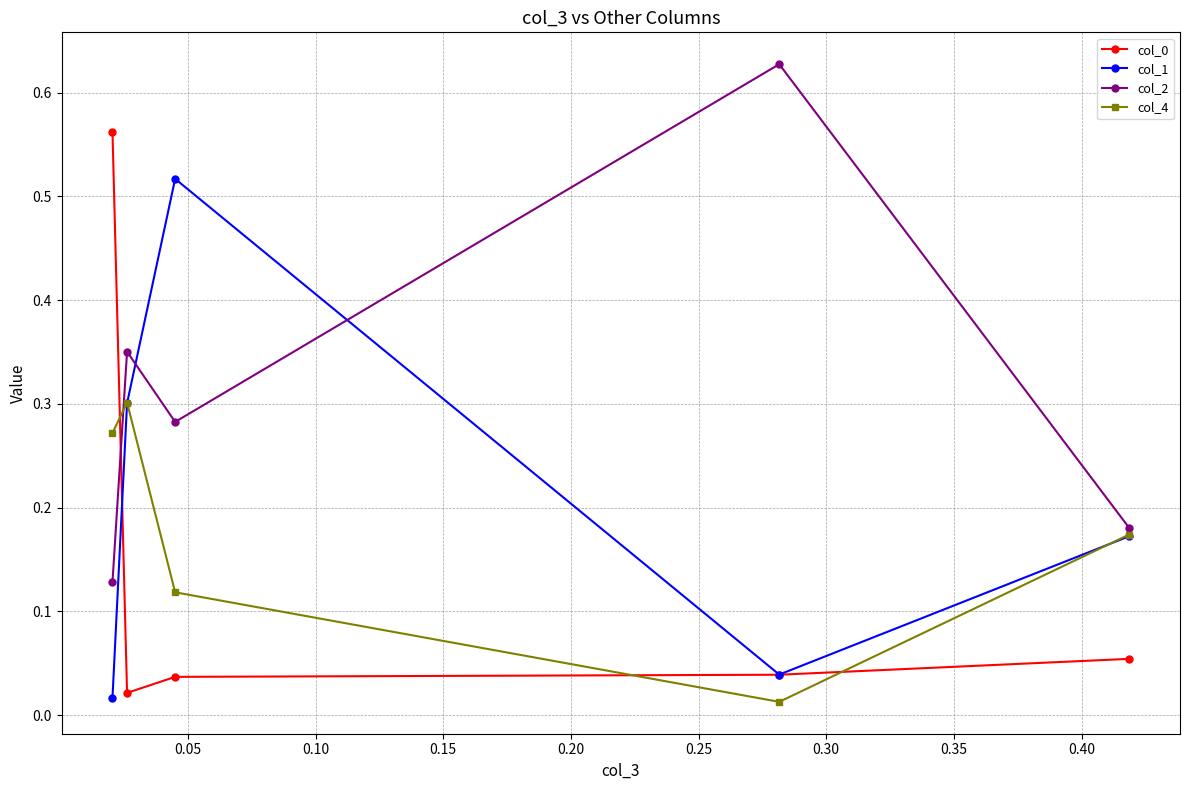

Which series has the largest total across all categories?

col_2